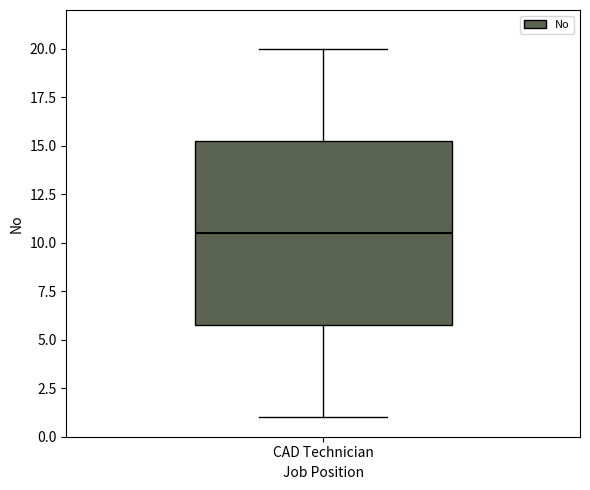

Read this box plot against the y-axis: the position of the median line, the range covered by the box, and the ends of both whiskers. The values are not printed on the chart, so give them approximately, as read against the axis.

median 10.5, box 6.0 to 15.5, whiskers 1.0 to 20.0